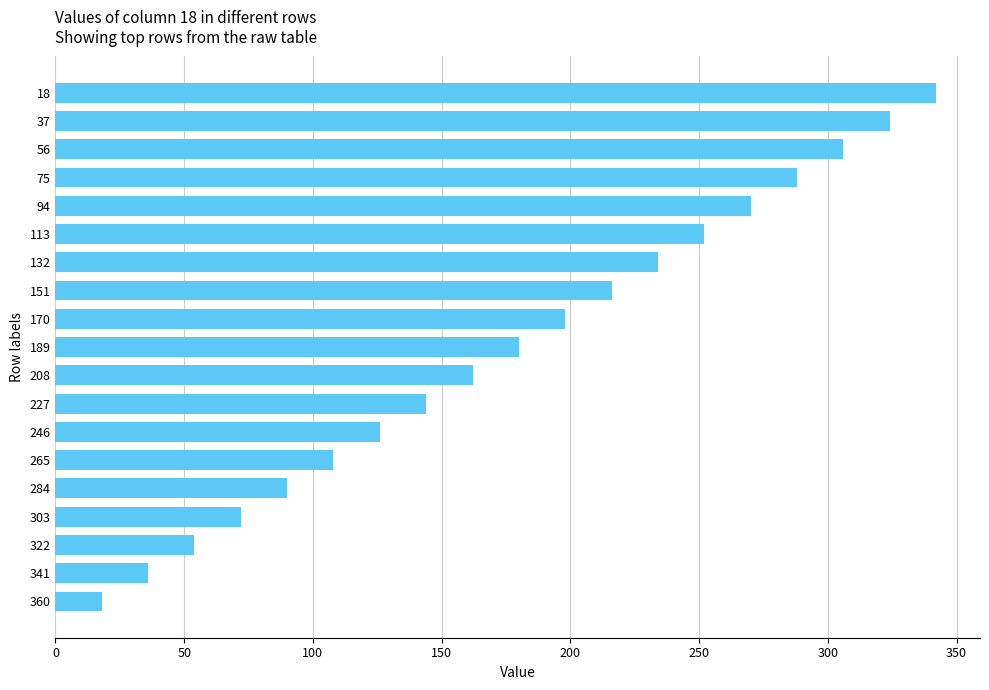

What is the difference between the maximum and minimum values?

324